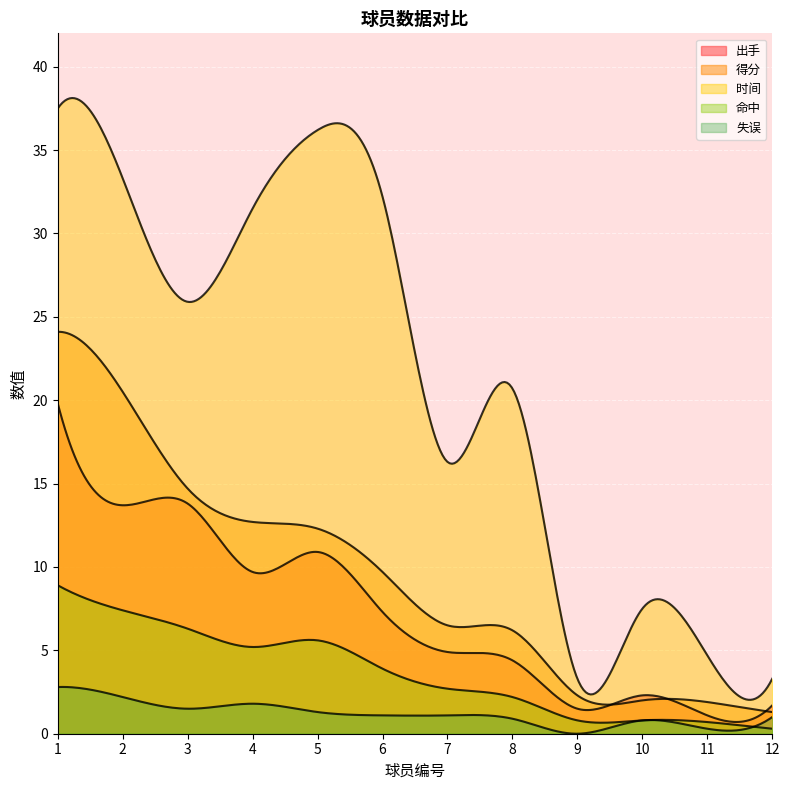

At which category is the sum across all series the highest?

1